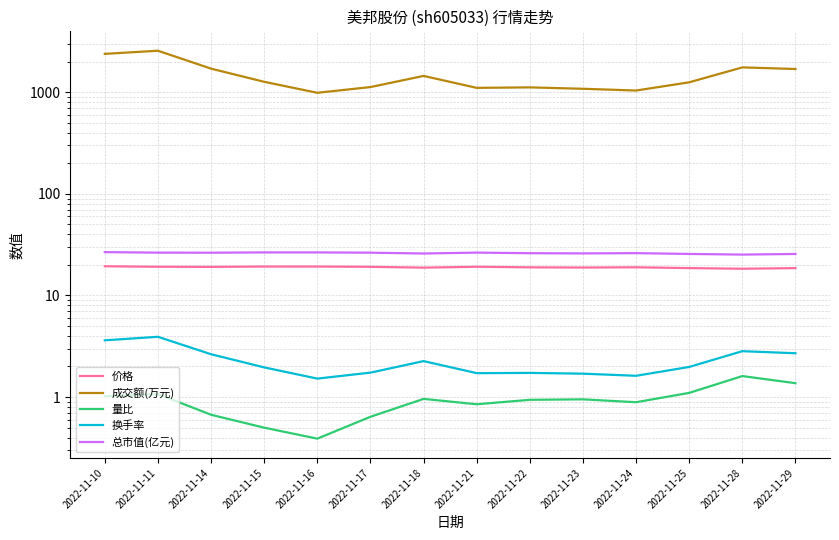

What is the lowest value of the 价格 series?

18.3